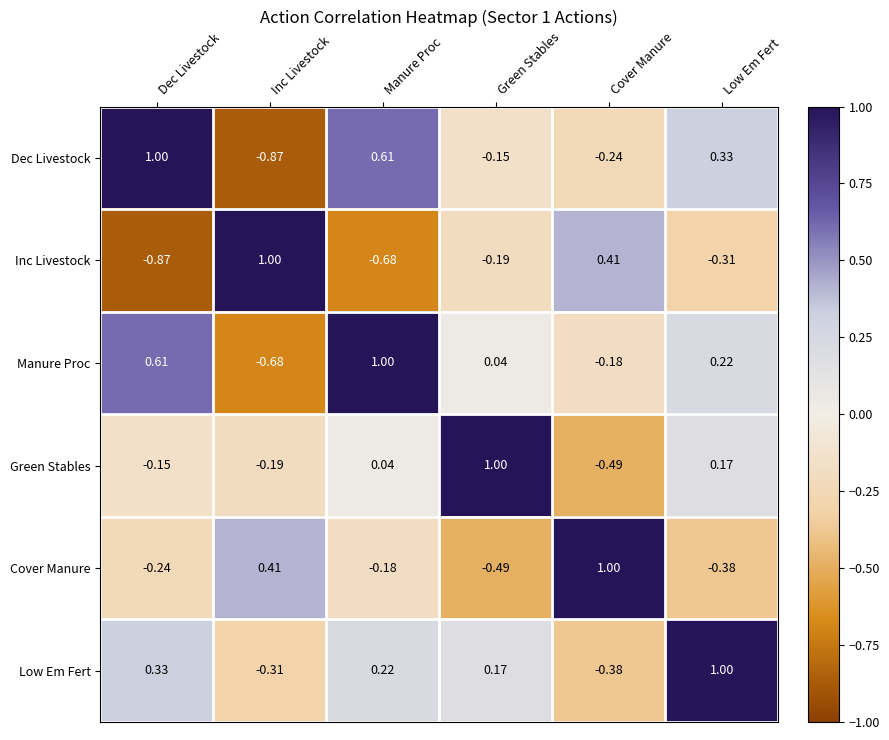

Which series has the largest total across all categories?

Low Em Fert